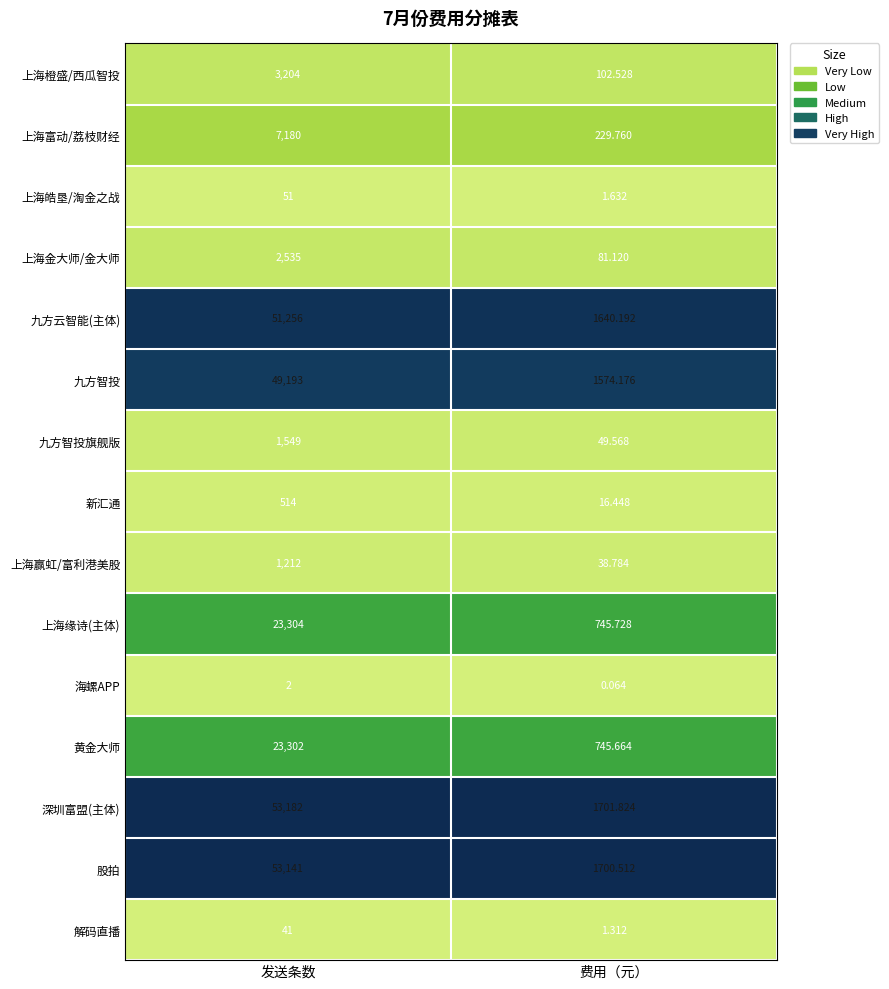

Which series has the largest total across all categories?

深圳富盟(主体)